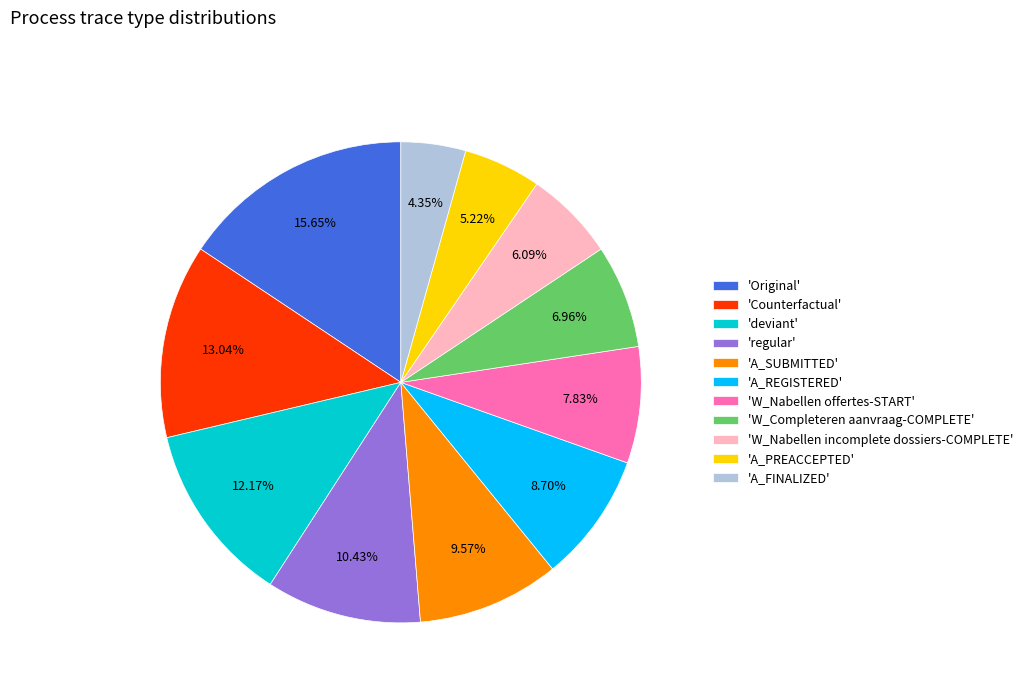

Which slice is the largest?

'Original'